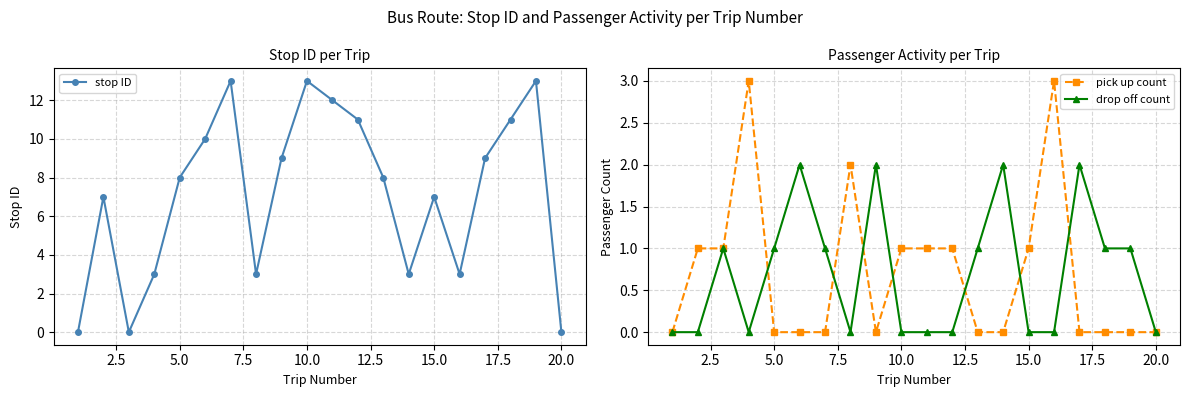

Count the pick up count values in the range 0 to 1.

17